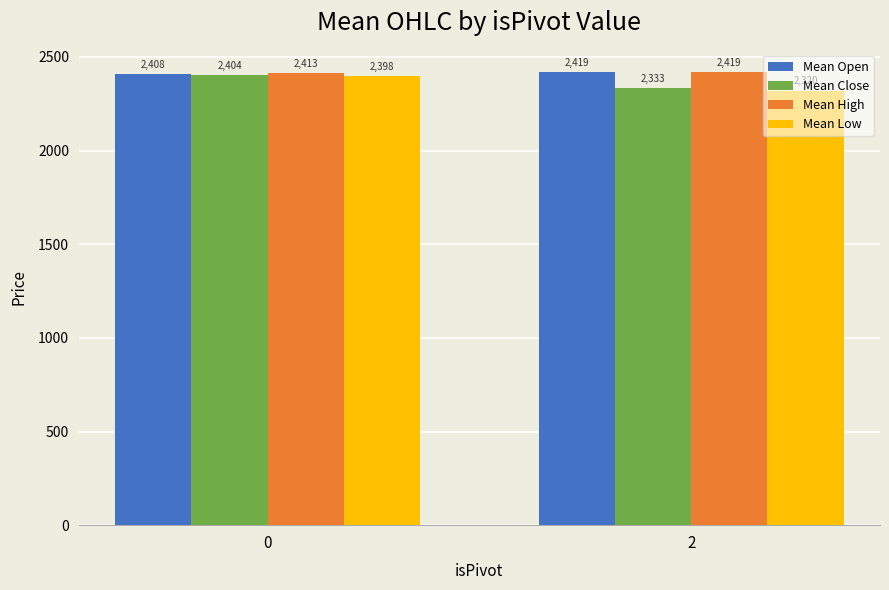

True or false: Mean High has a value of 2419.0 at 2.

True